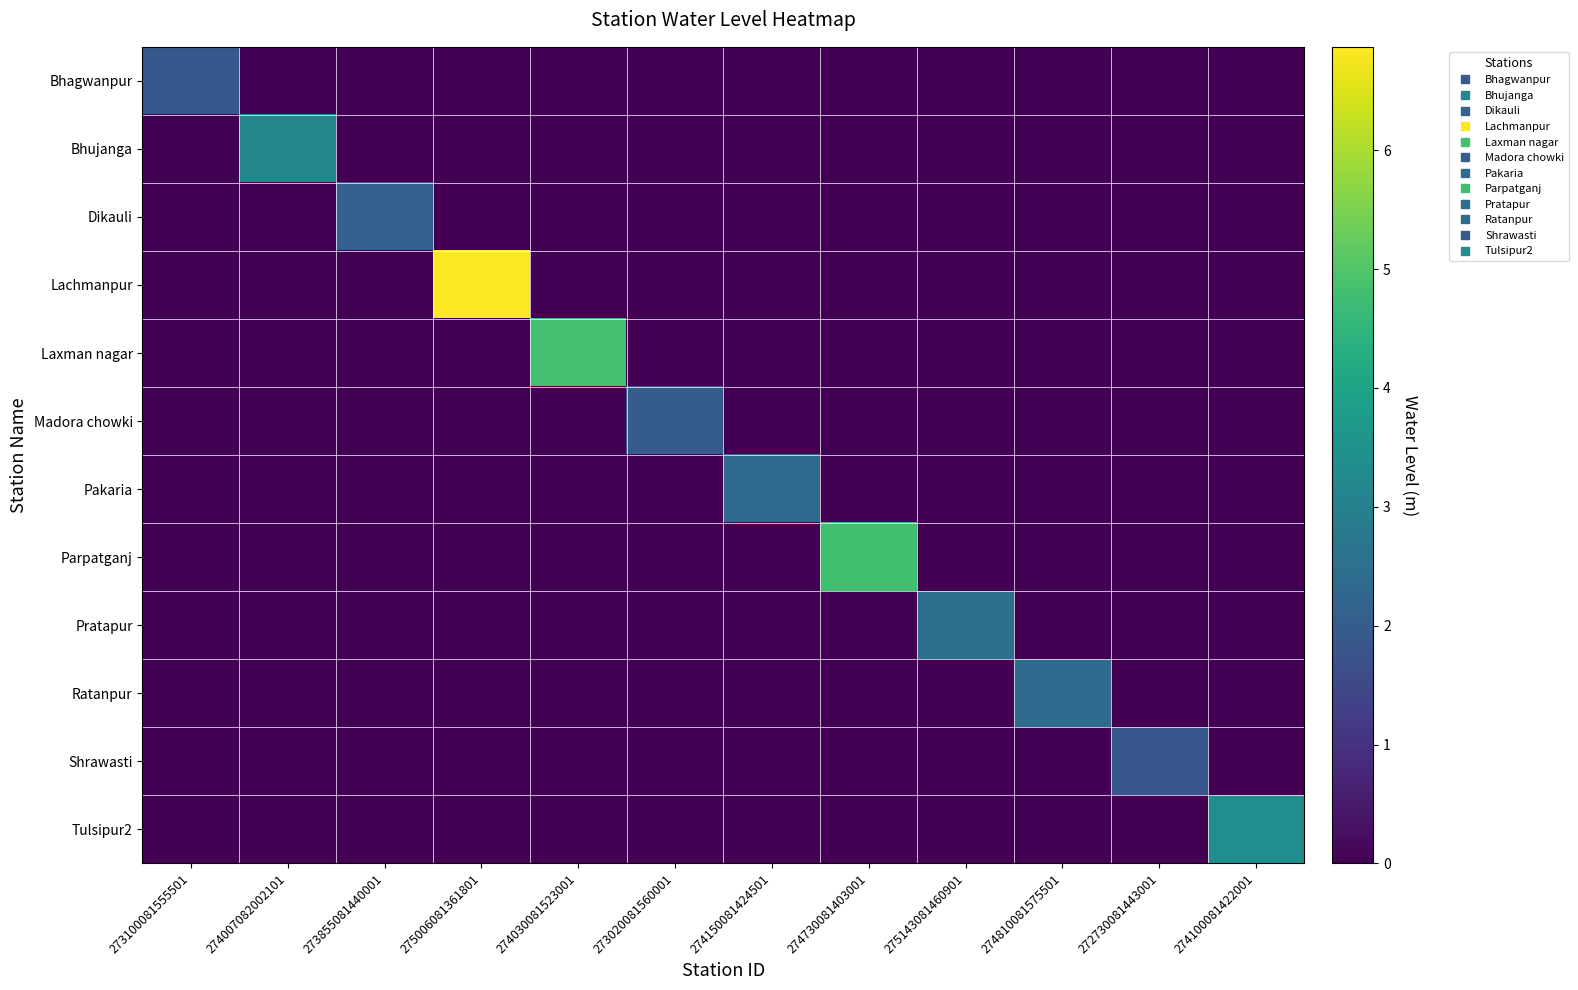

List the series in order of their peak value, lowest first.

Shrawasti, Bhagwanpur, Madora chowki, Dikauli, Pakaria, Ratanpur, Pratapur, Bhujanga, Tulsipur2, Parpatganj, Laxman nagar, Lachmanpur